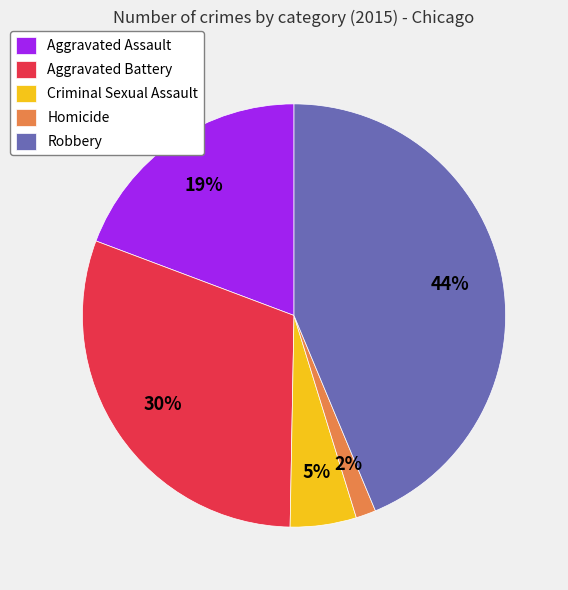

To the nearest percent, what percentage of the pie is Homicide?

2%